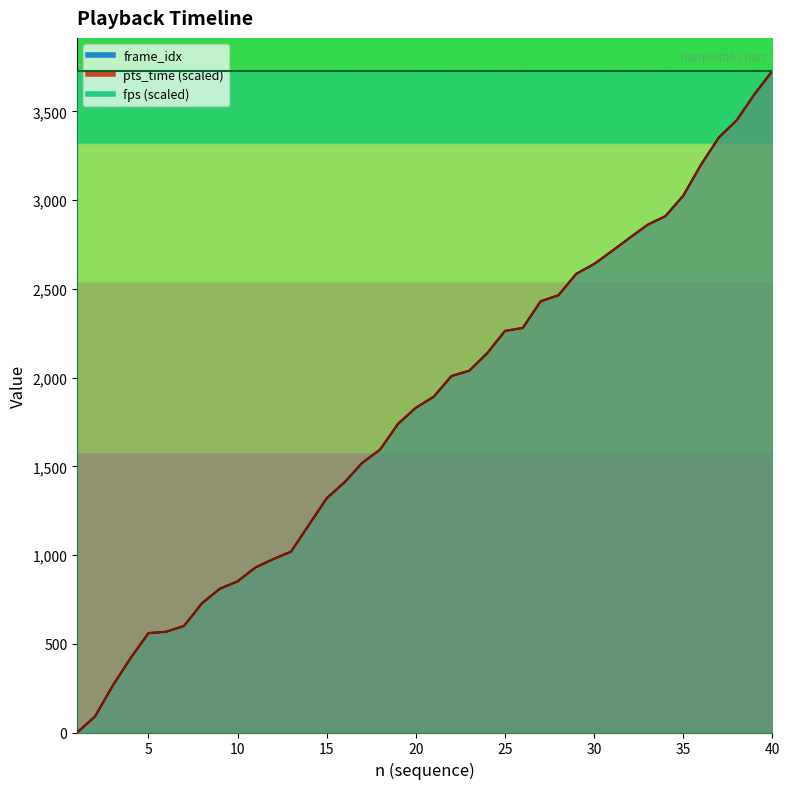

How many data points does each series have?

40